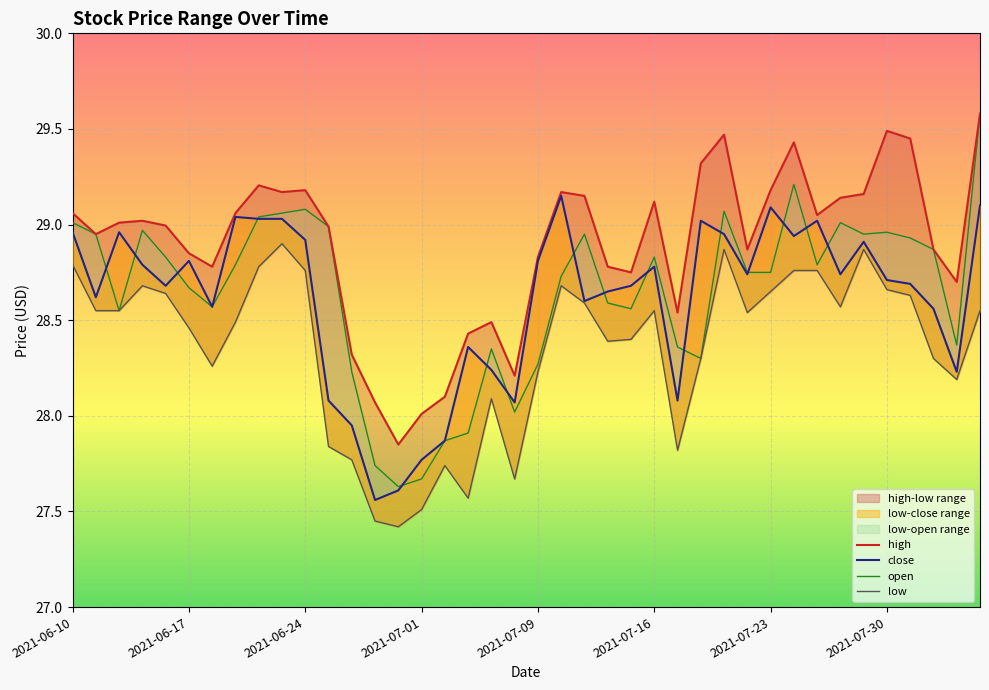

In close, how many points are higher than both neighbors (excluding endpoints)?

10